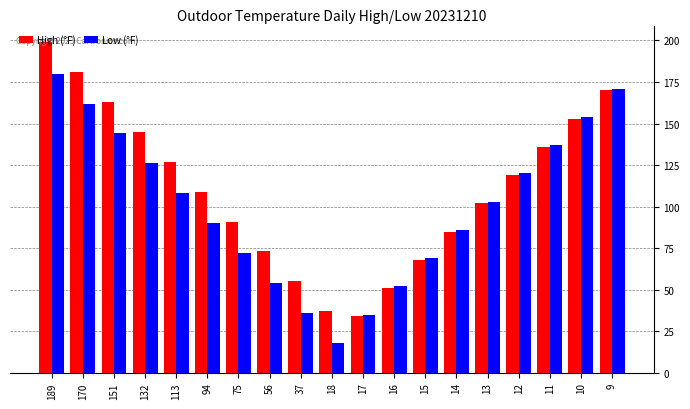

List the series in order of their peak value, highest first.

High (°F), Low (°F)